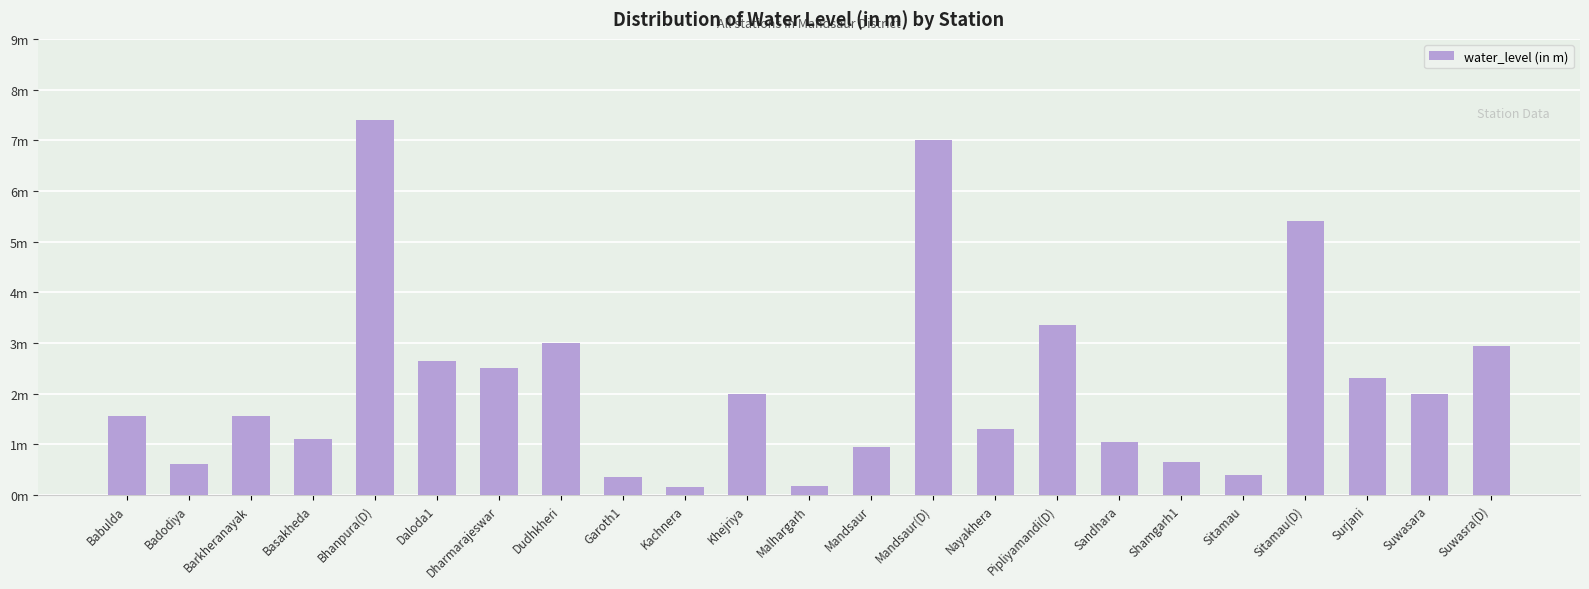

At which category does the chart reach its peak across all series?

Bhanpura(D)